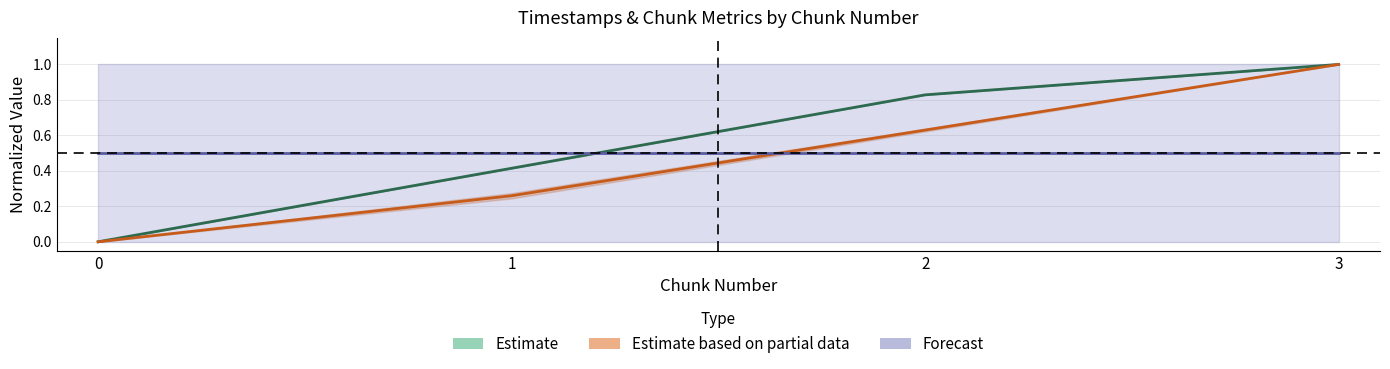

How many lines are shown in the chart?

3